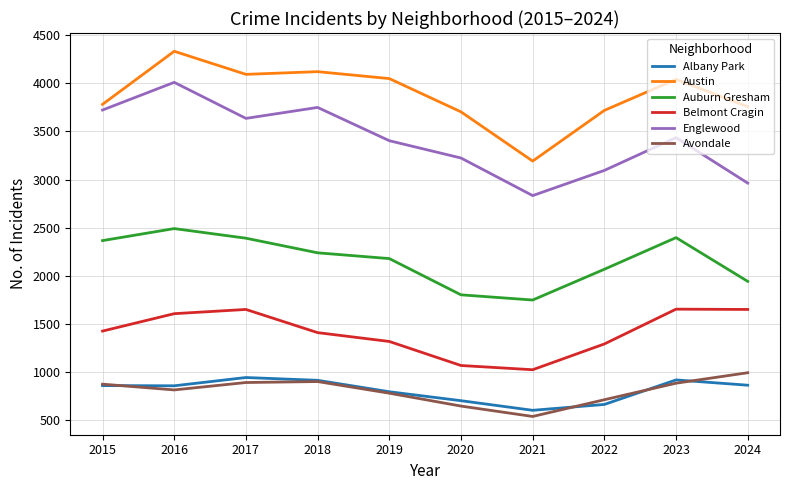

True or false: Belmont Cragin and Albany Park intersect in this chart.

False